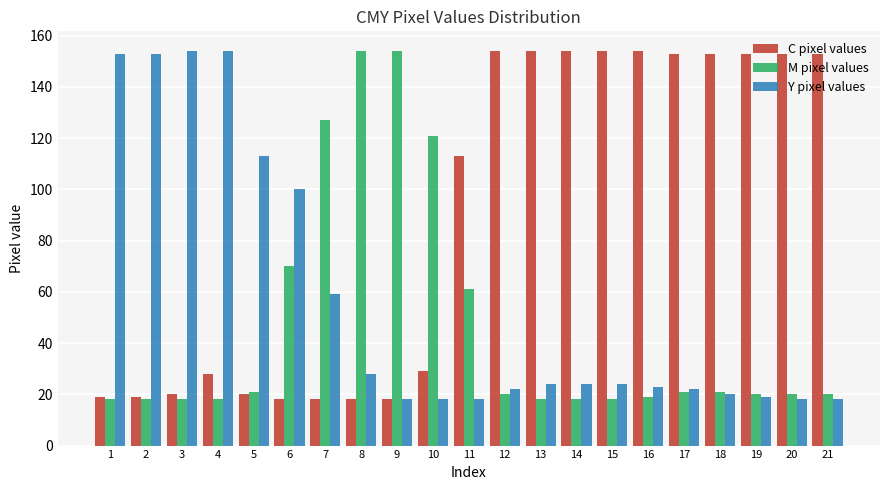

What is the difference between the maximum and minimum values in the M pixel values series?

136